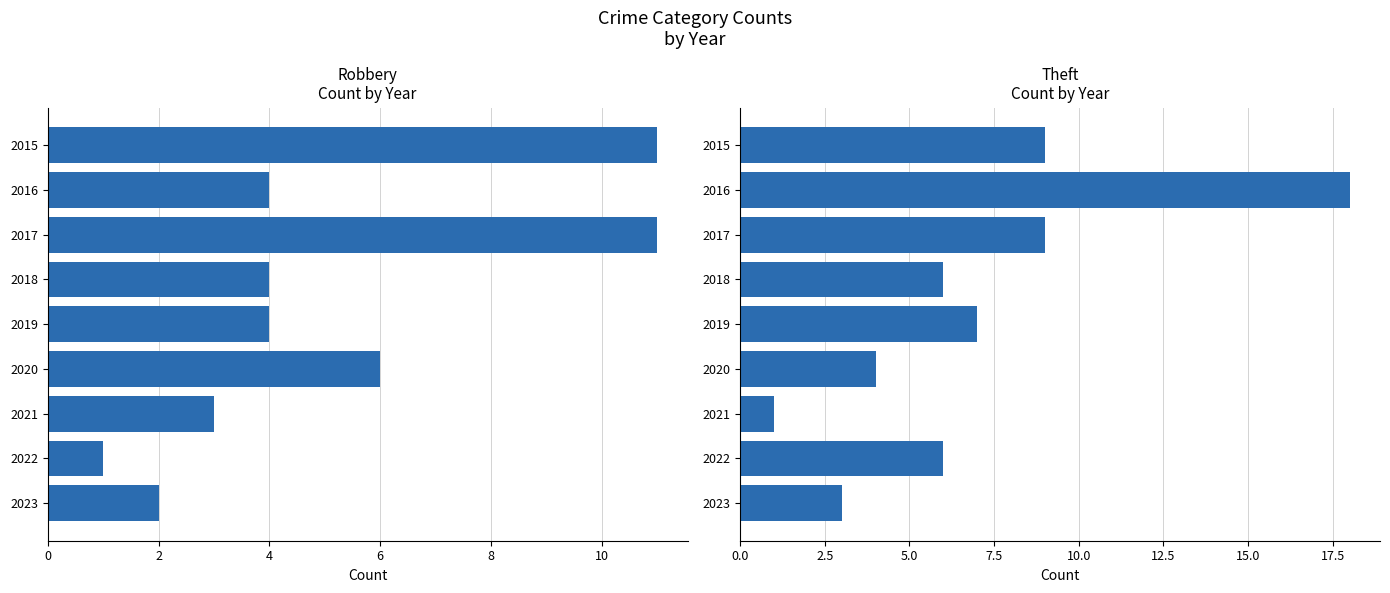

Which series has the widest spread of values?

Theft